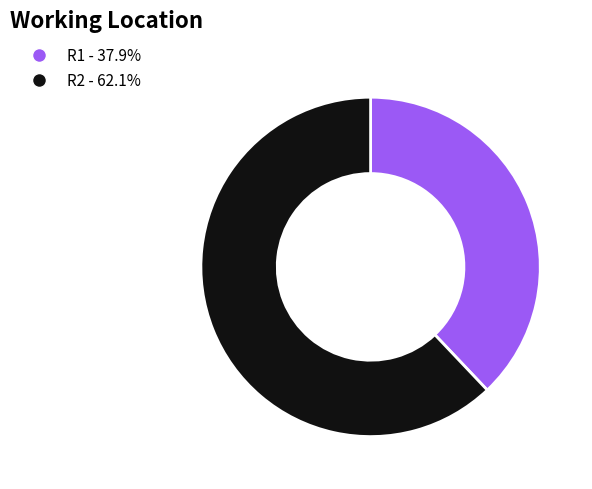

Is there a majority slice in this chart?

Yes